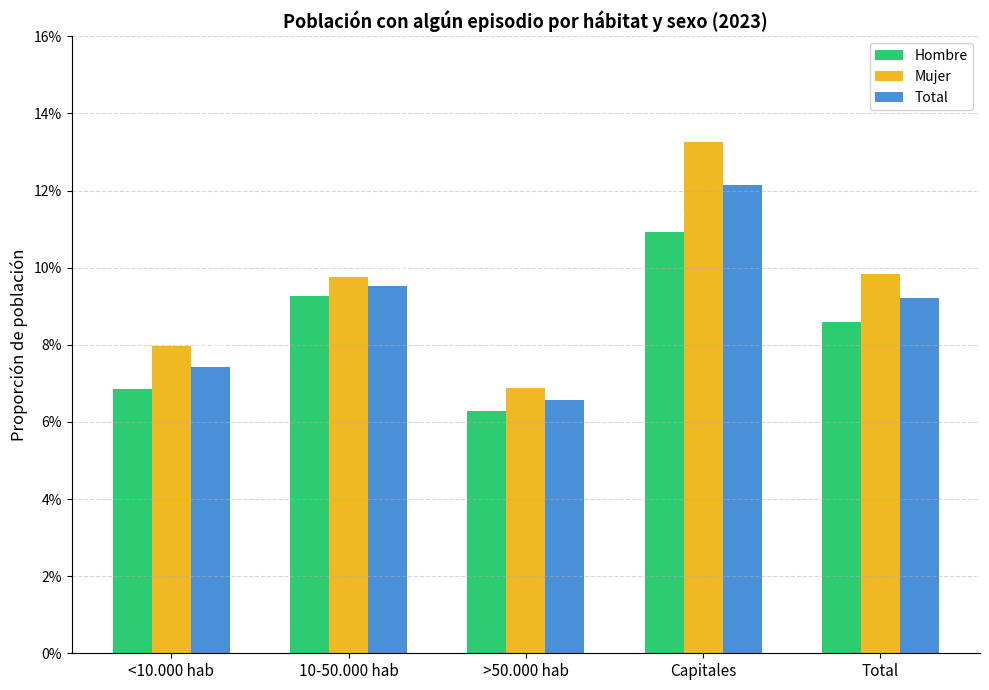

Which series has the largest range (max minus min)?

Mujer